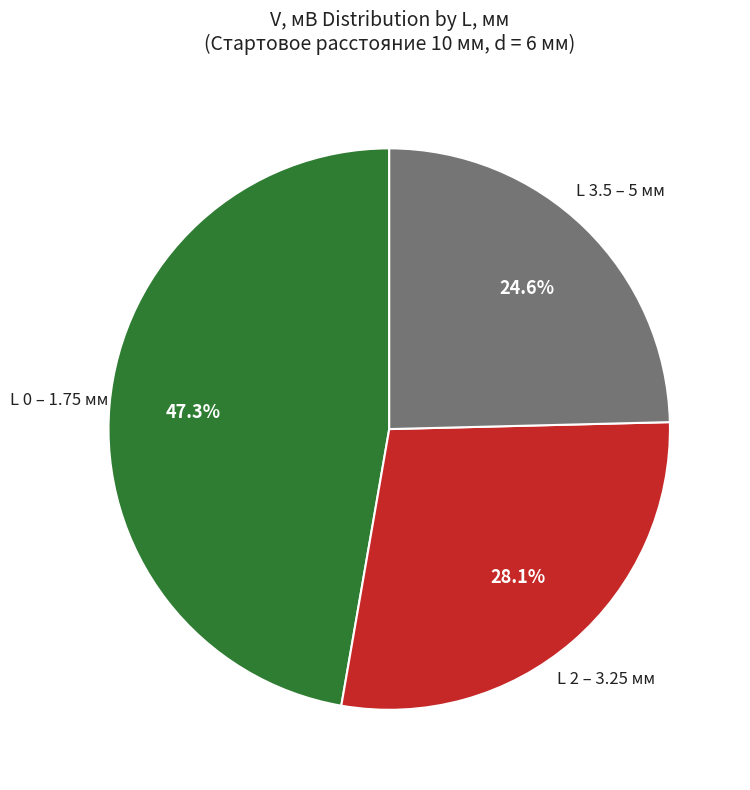

To the nearest percent, what is the average slice percentage?

33%